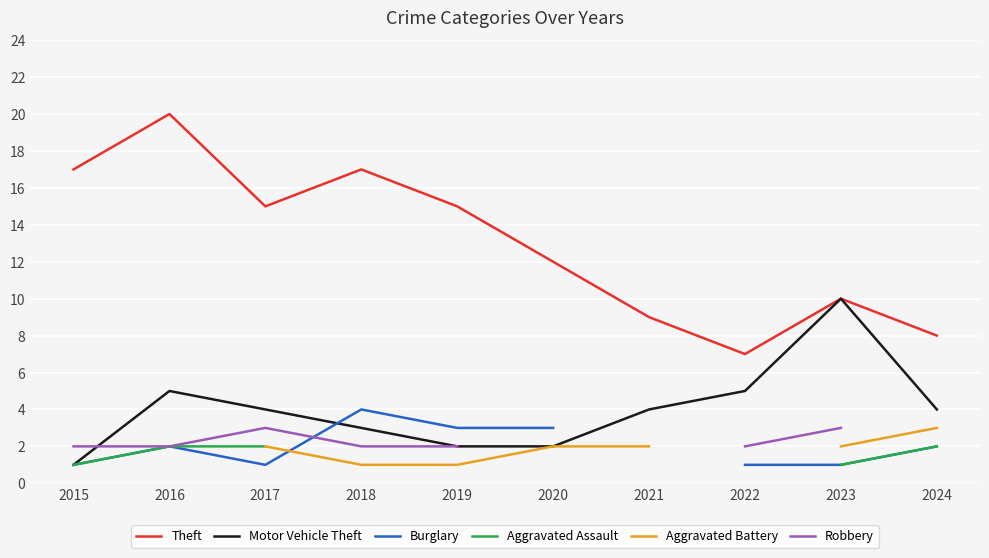

What is the maximum value for Theft?

20